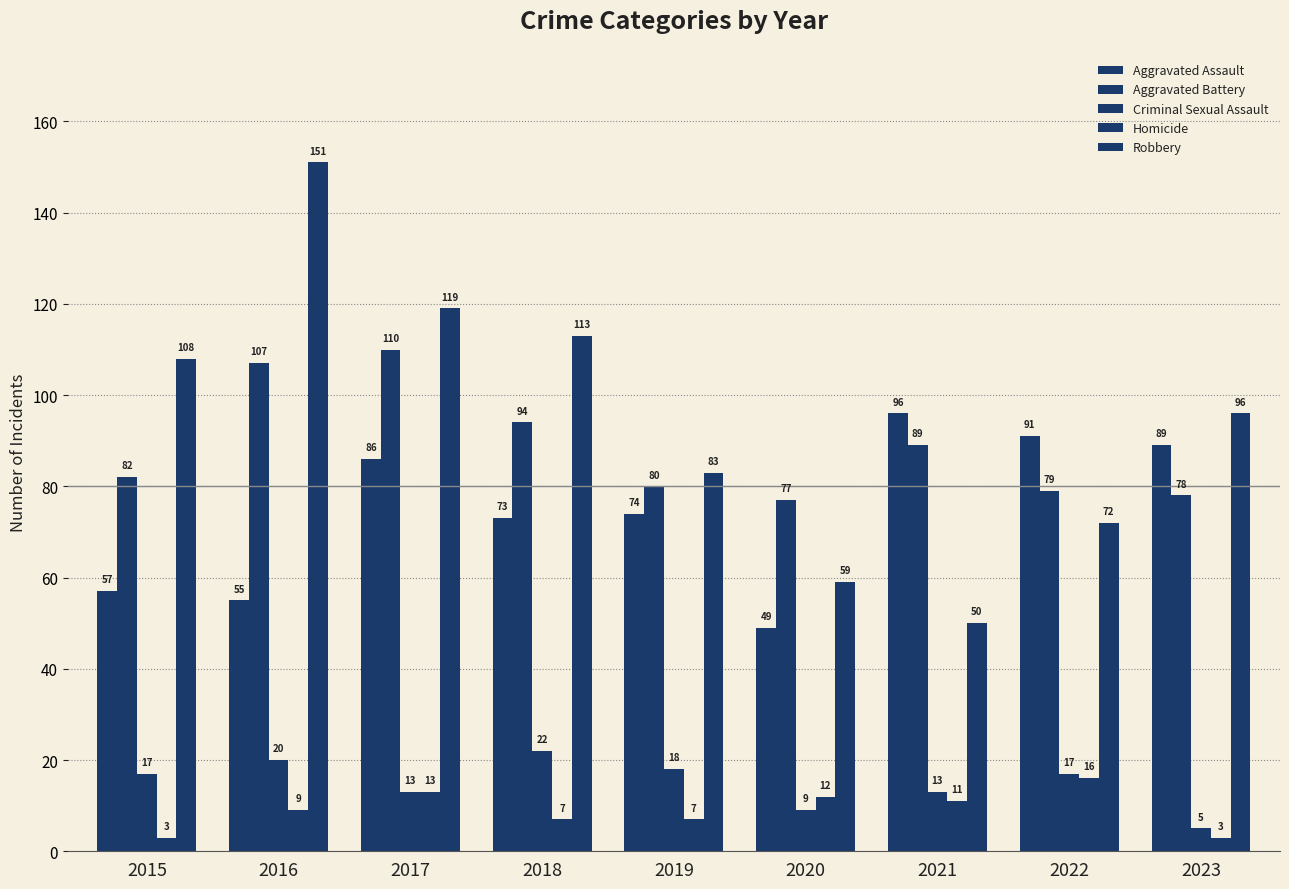

What value does the Homicide series have at 2023, to the nearest 5?

5